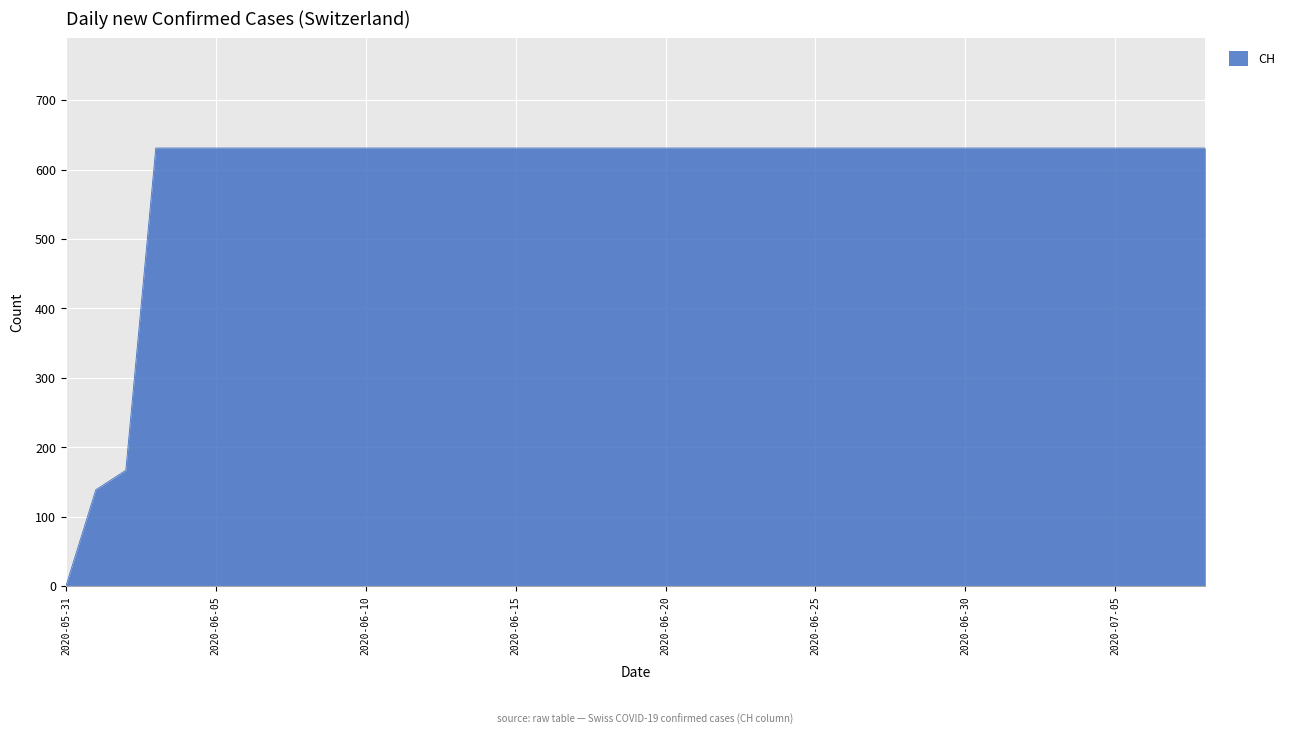

What is the greatest value displayed?

631